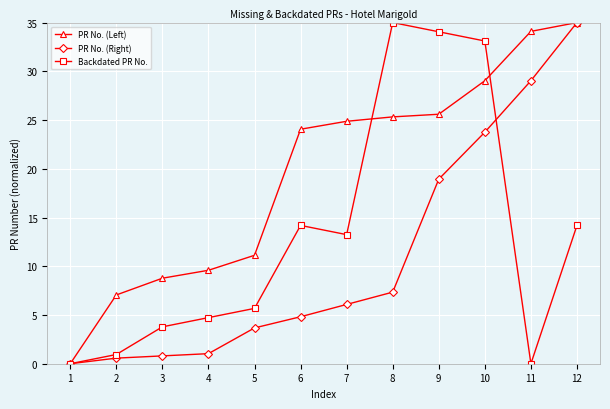

Reading left to right, extract all data points from this chart.

PR No. (Left): 1=0.0	2=7.1	3=8.8	4=9.6	5=11.1	6=24.1	7=24.9	8=25.3	9=25.6	10=29.0	11=34.1	12=35.0
PR No. (Right): 1=0.0	2=0.6	3=0.8	4=1.0	5=3.7	6=4.8	7=6.1	8=7.3	9=18.9	10=23.8	11=29.0	12=35.0
Backdated PR No.: 1=0.0	2=0.9	3=3.8	4=4.7	5=5.7	6=14.2	7=13.2	8=35.0	9=34.1	10=33.1	11=0.0	12=14.2